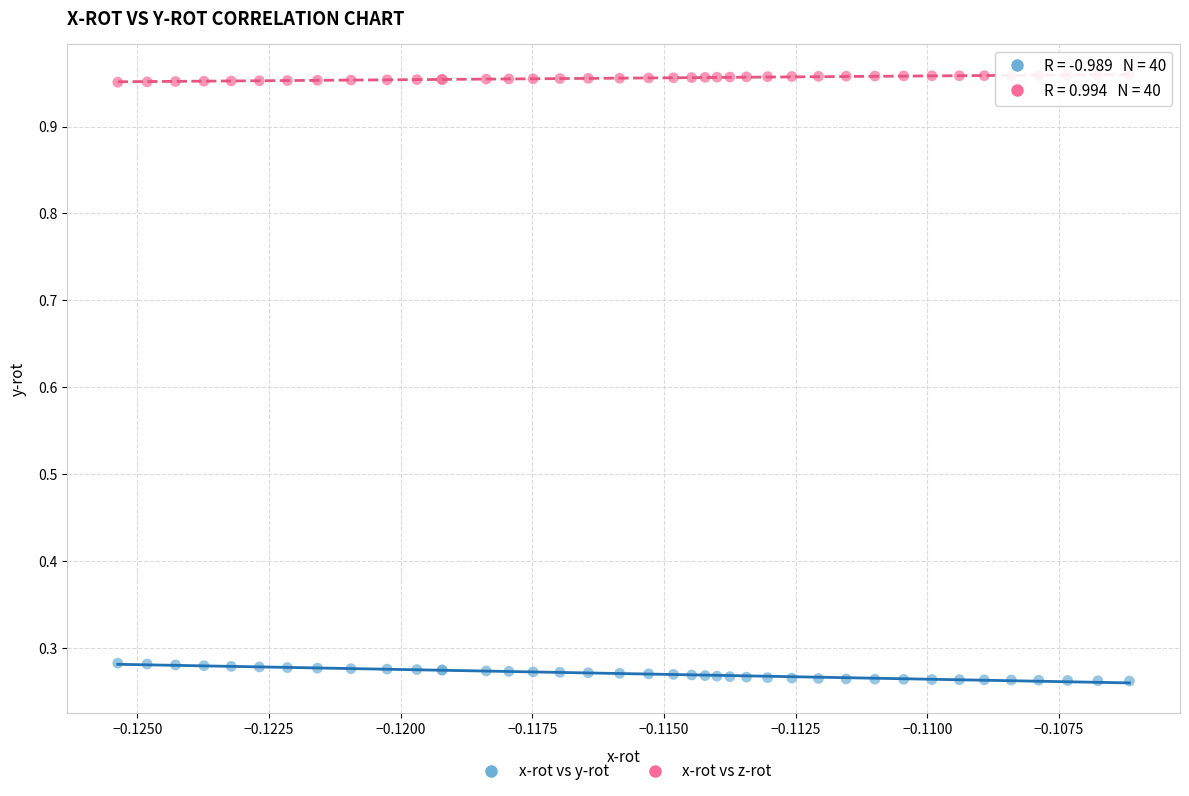

Which series reaches the minimum Y coordinate?

x-rot vs y-rot